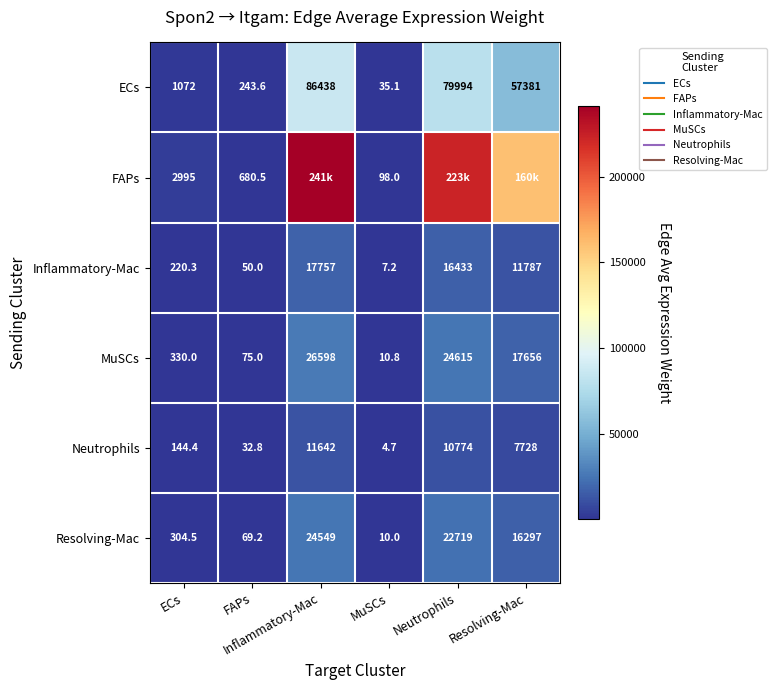

At which label does Resolving-Mac reach its minimum?

MuSCs